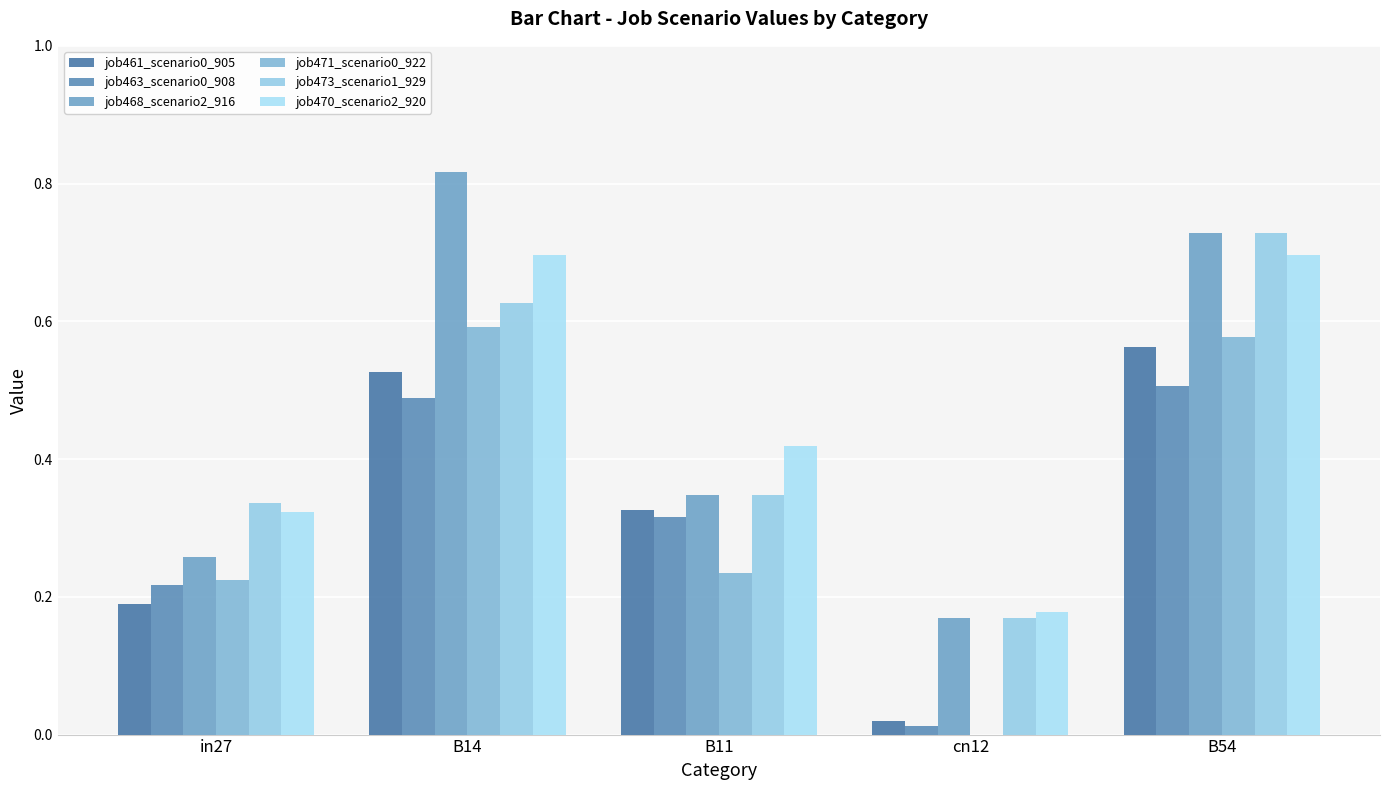

What is the label of the 4th bar from the left?

cn12